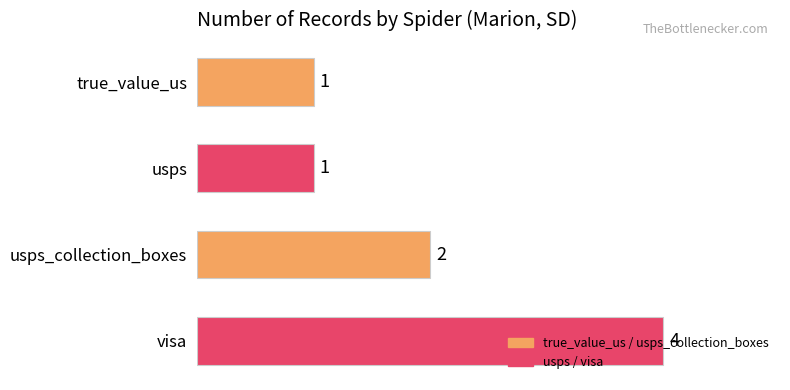

How many bars are there in total?

4